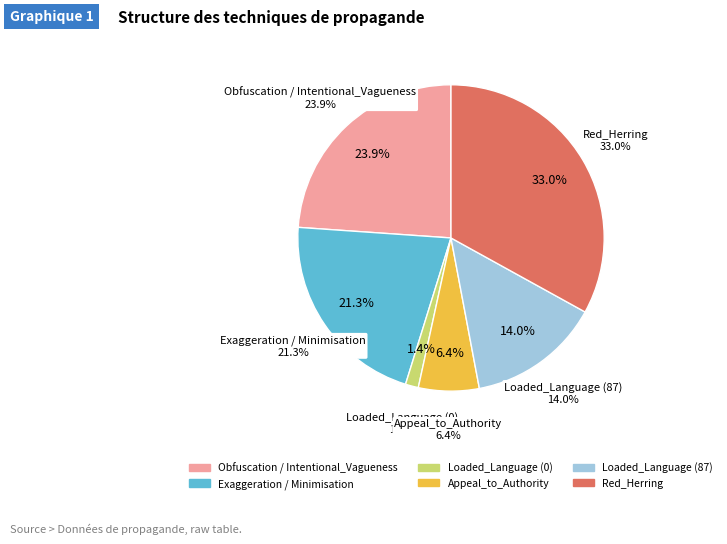

Do Loaded_Language (0) and Red_Herring together represent more than half of the pie?

No